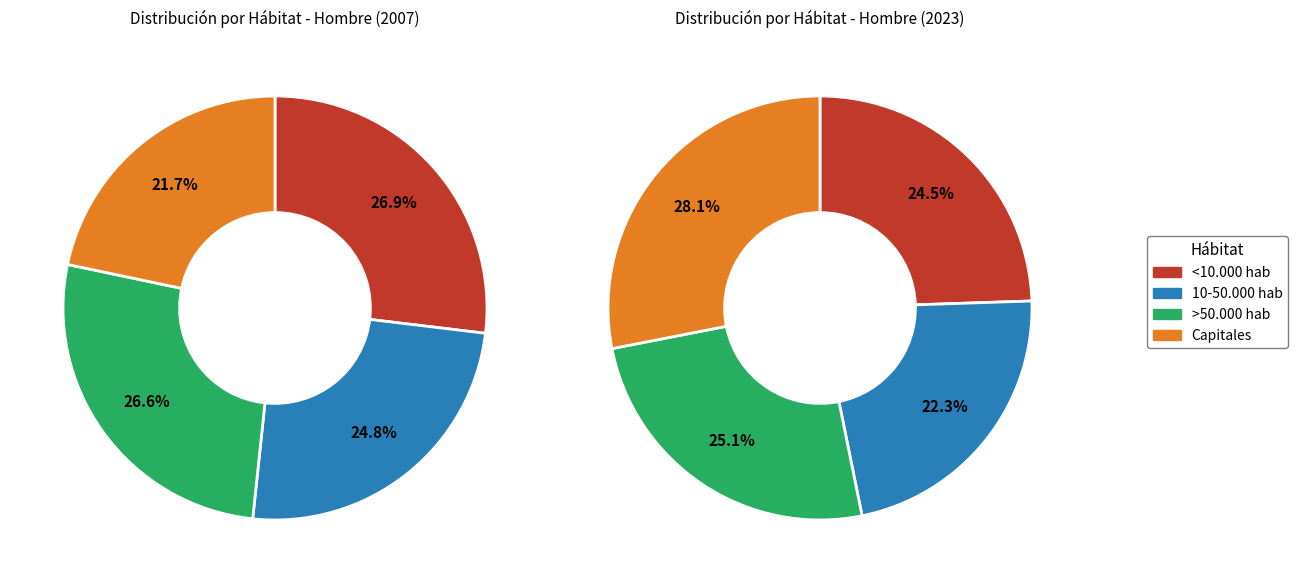

How much of the chart is everything except Capitales?

78.3%